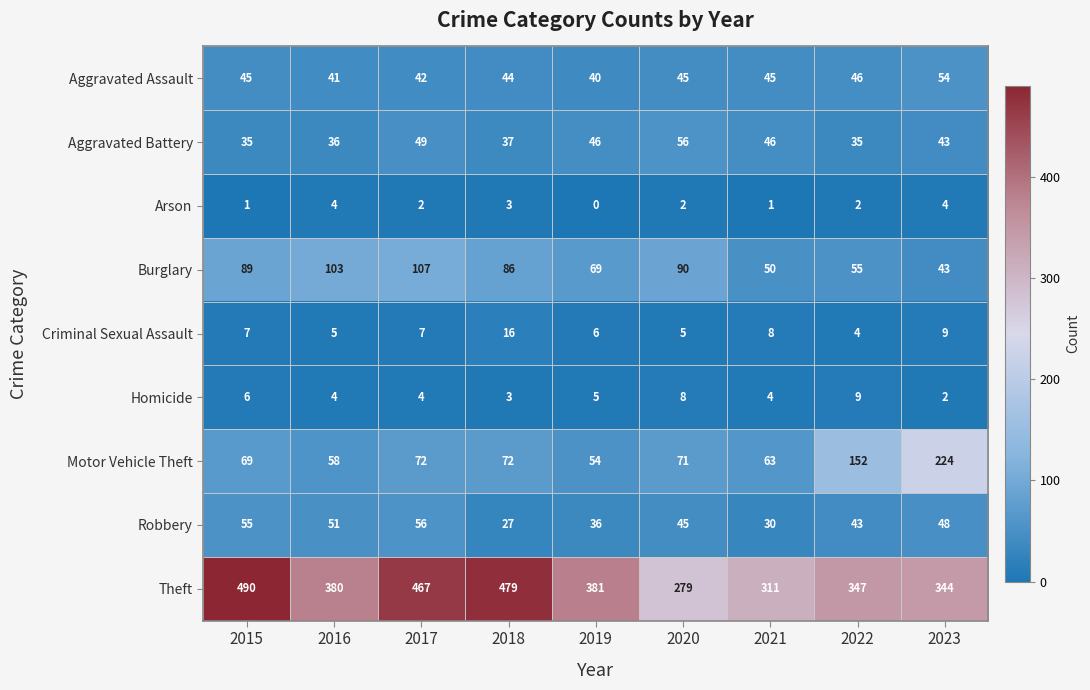

At which label is Homicide closest to 5?

2019